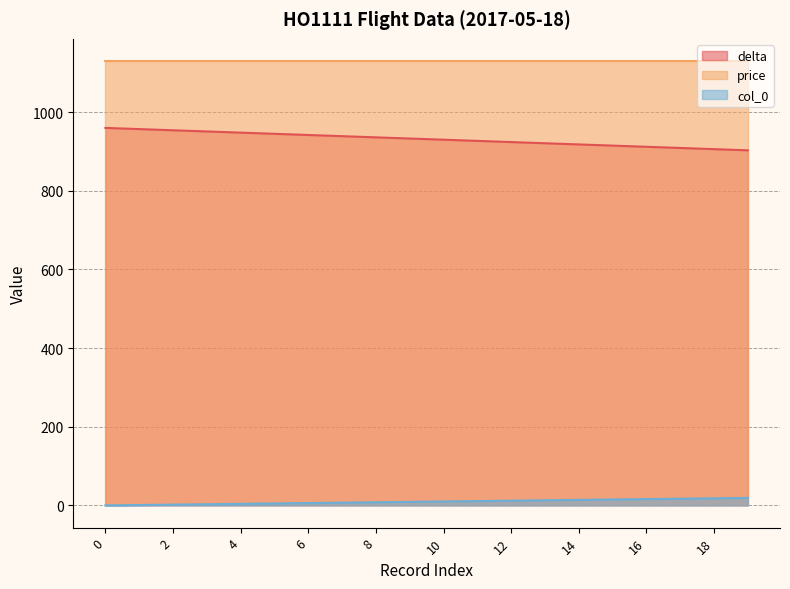

What is the sum of all col_0 values?

190